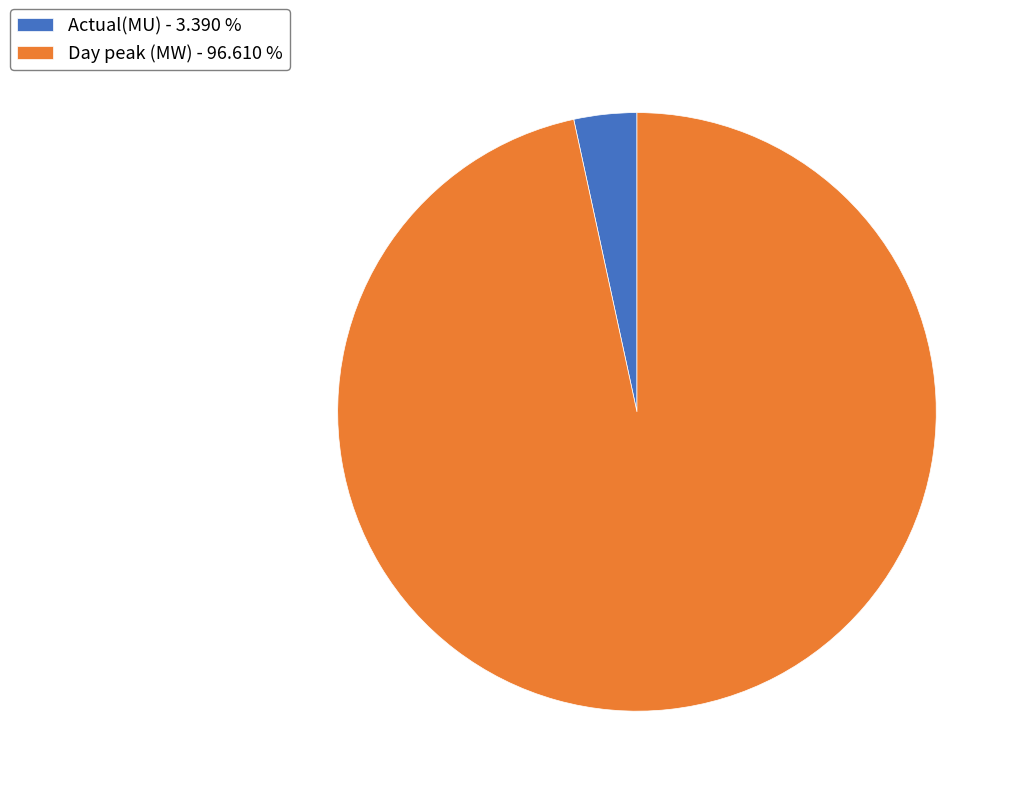

Does any single category account for the majority?

Yes